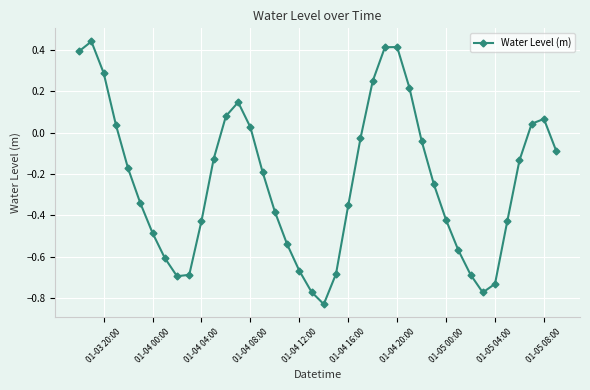

What is the sum of all values?

-9.3